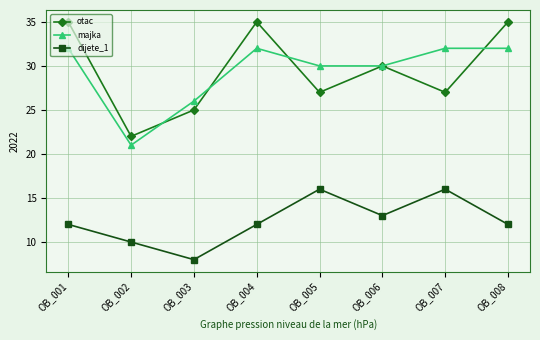

What is the value of the dijete_1 point at the 7th from the left?

16